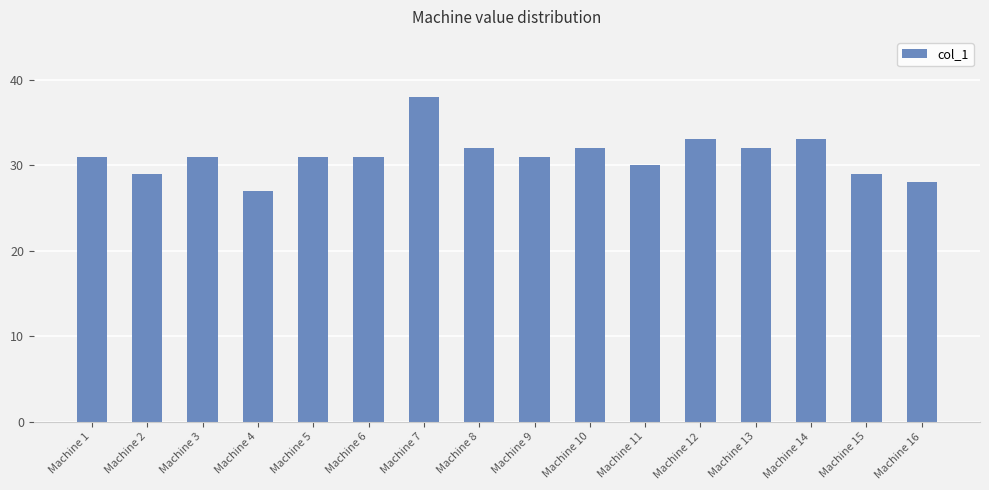

Does the chart contain any negative values?

No